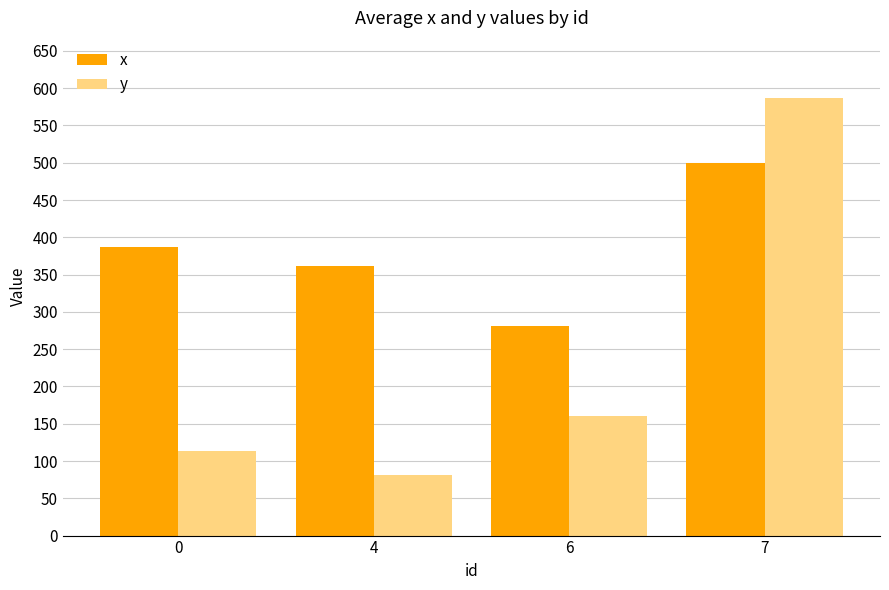

What is the value of the x bar at the 1st from the left?

387.0